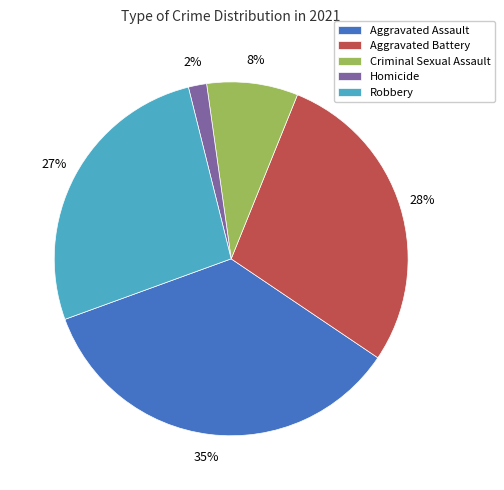

Count the number of slices in the pie.

5